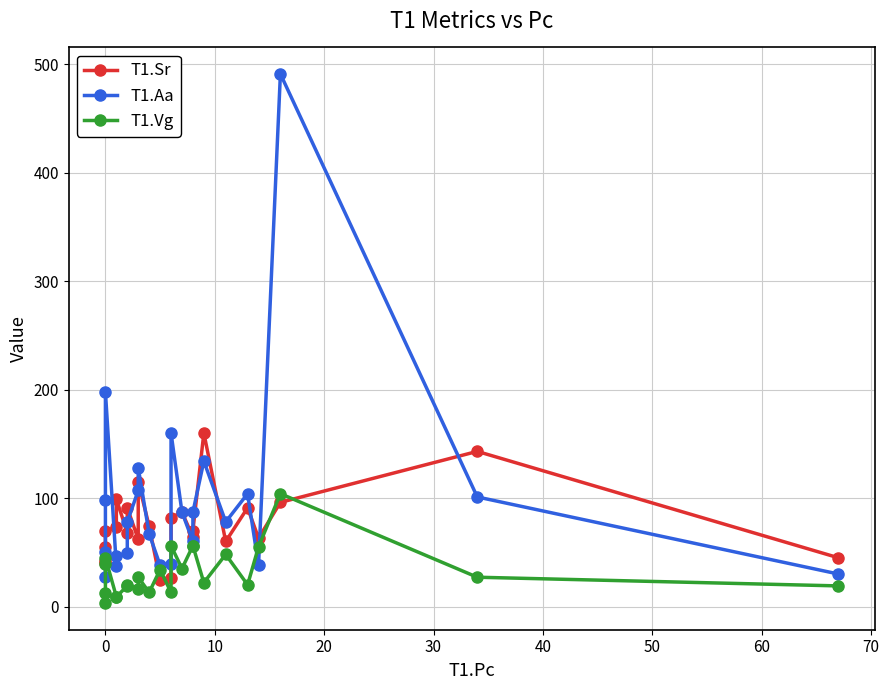

What is the value of the T1.Vg point at the 18th from the left?

22